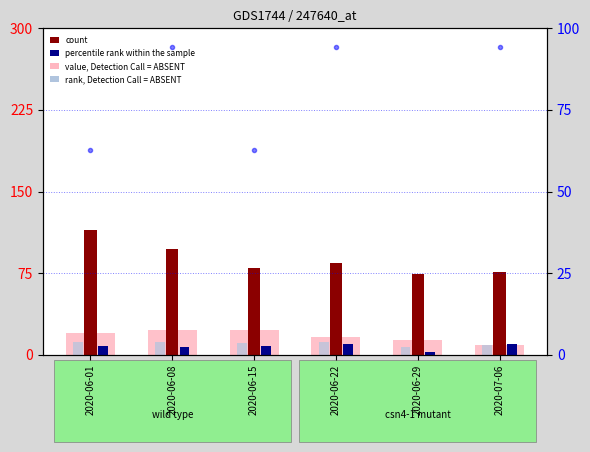

How many data points in count are less than 84?

3